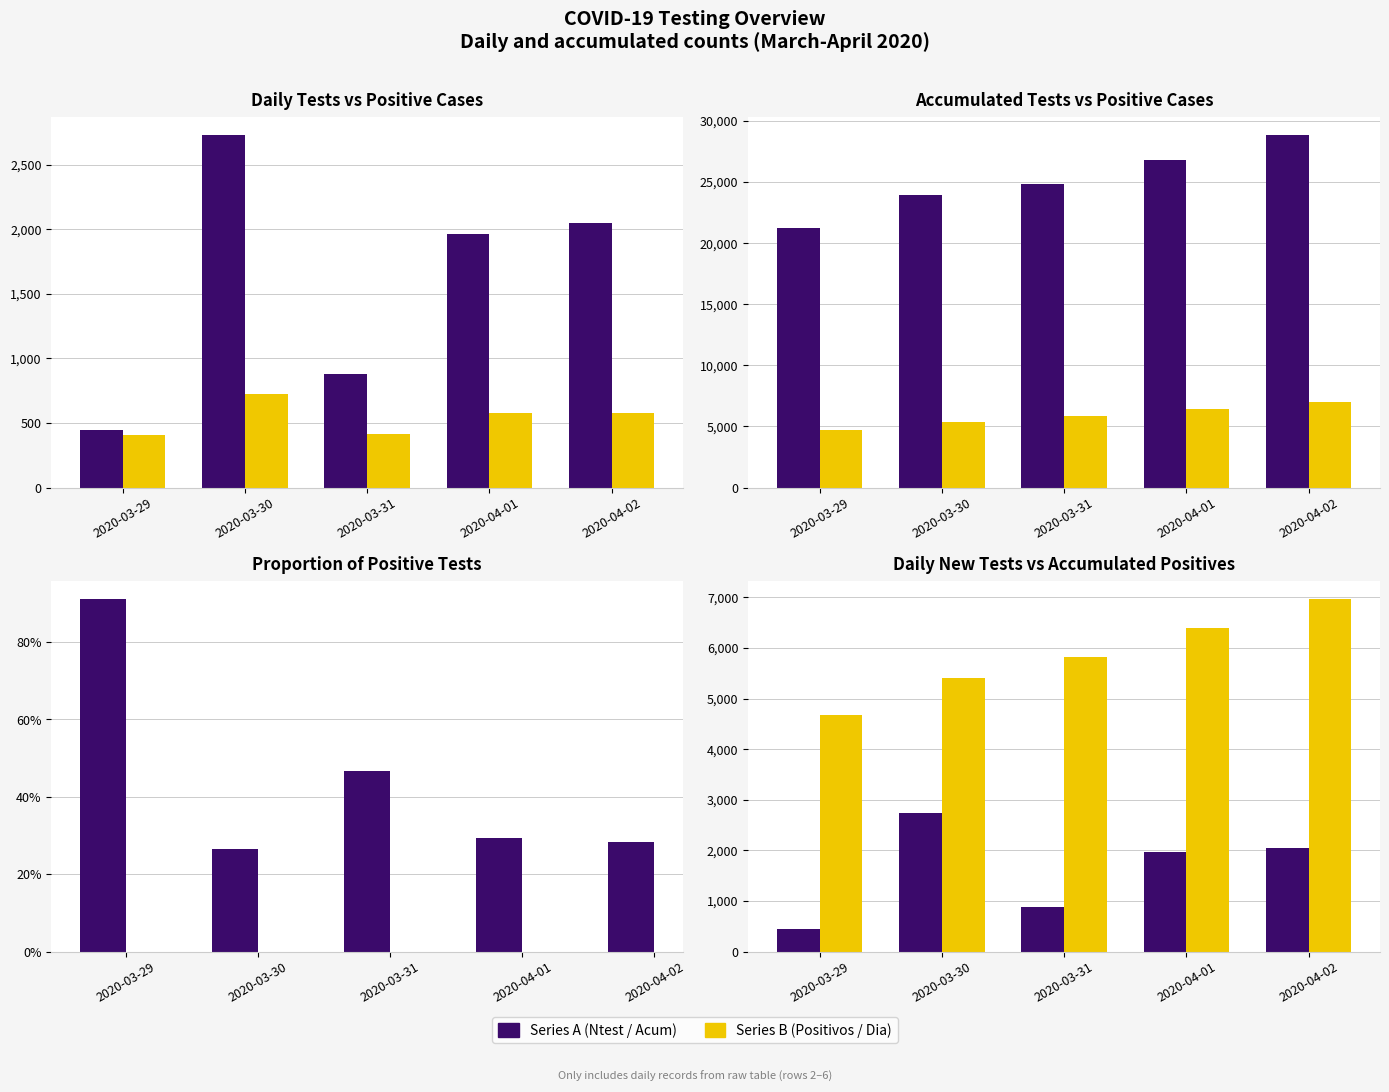

List the series in order of their peak value, lowest first.

Proporcion.Positivos, Positivos.dia, Ntest.dia, Positivos.acum, Ntest.acum